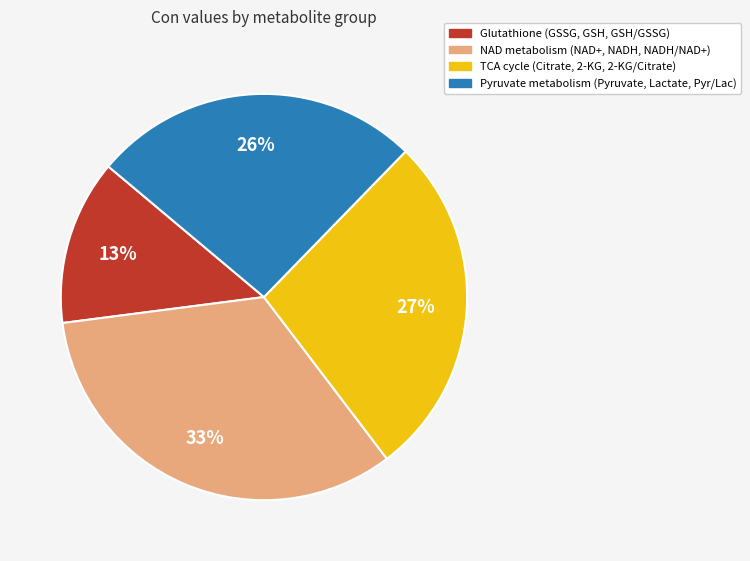

Is there a majority slice in this chart?

No